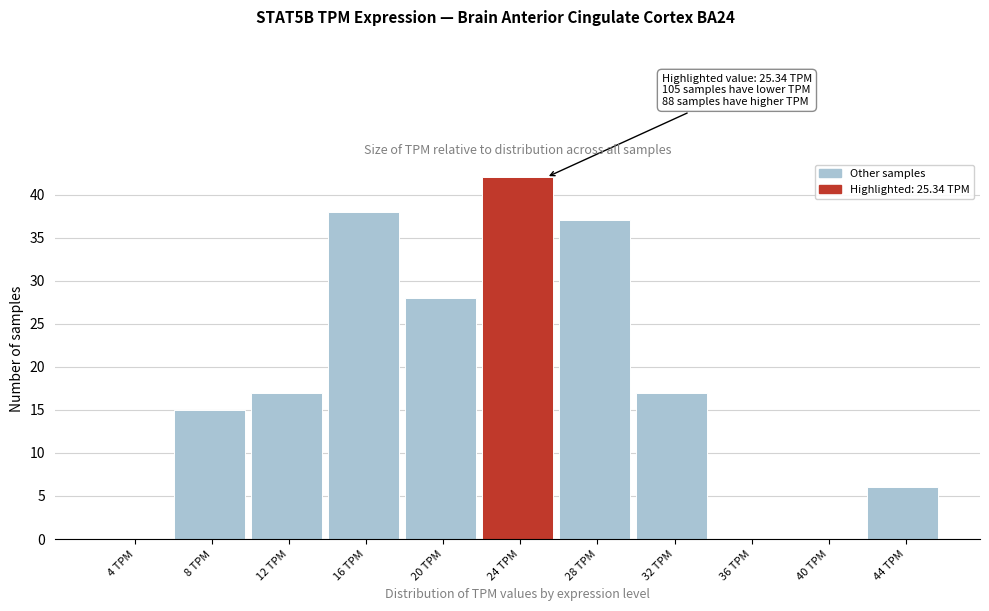

Reading right to left, list all the values displayed in this chart.

44 TPM=6	40 TPM=0	36 TPM=0	32 TPM=17	28 TPM=37	24 TPM=42	20 TPM=28	16 TPM=38	12 TPM=17	8 TPM=15	4 TPM=0